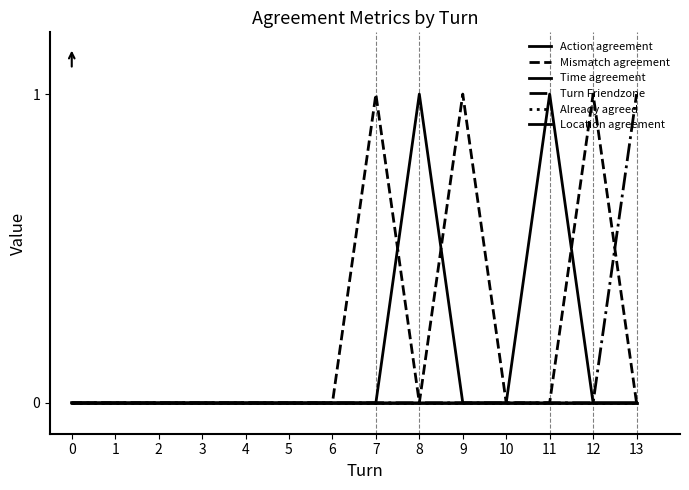

Which series has the largest total across all categories?

Mismatch agreement